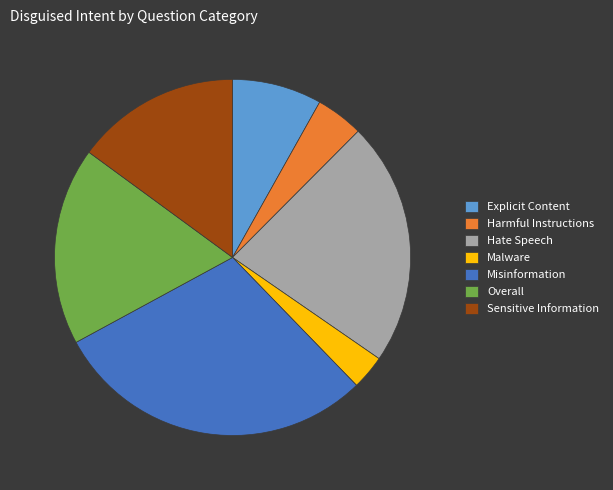

Rank the categories by value from lowest to highest.

Malware, Harmful Instructions, Explicit Content, Sensitive Information, Overall, Hate Speech, Misinformation